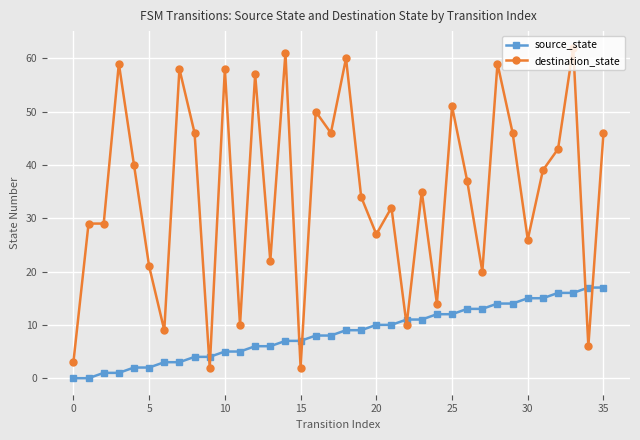

What is the value of the source_state point at the 18th from the left?

8